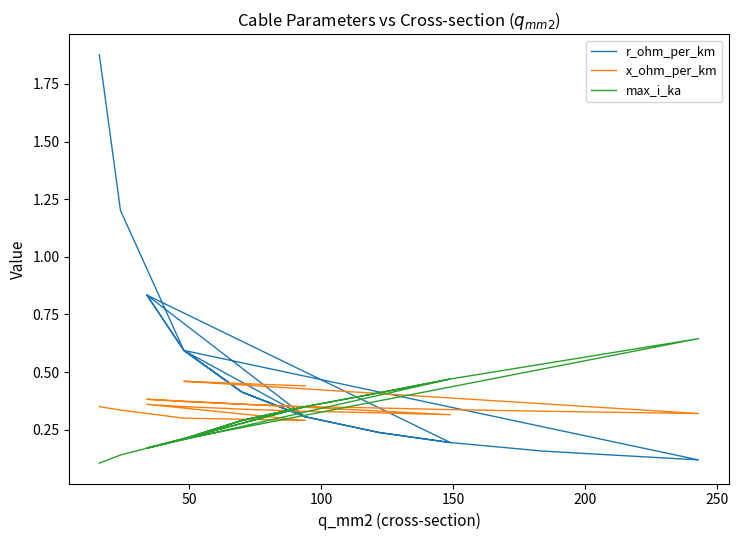

Which series has the largest total across all categories?

r_ohm_per_km